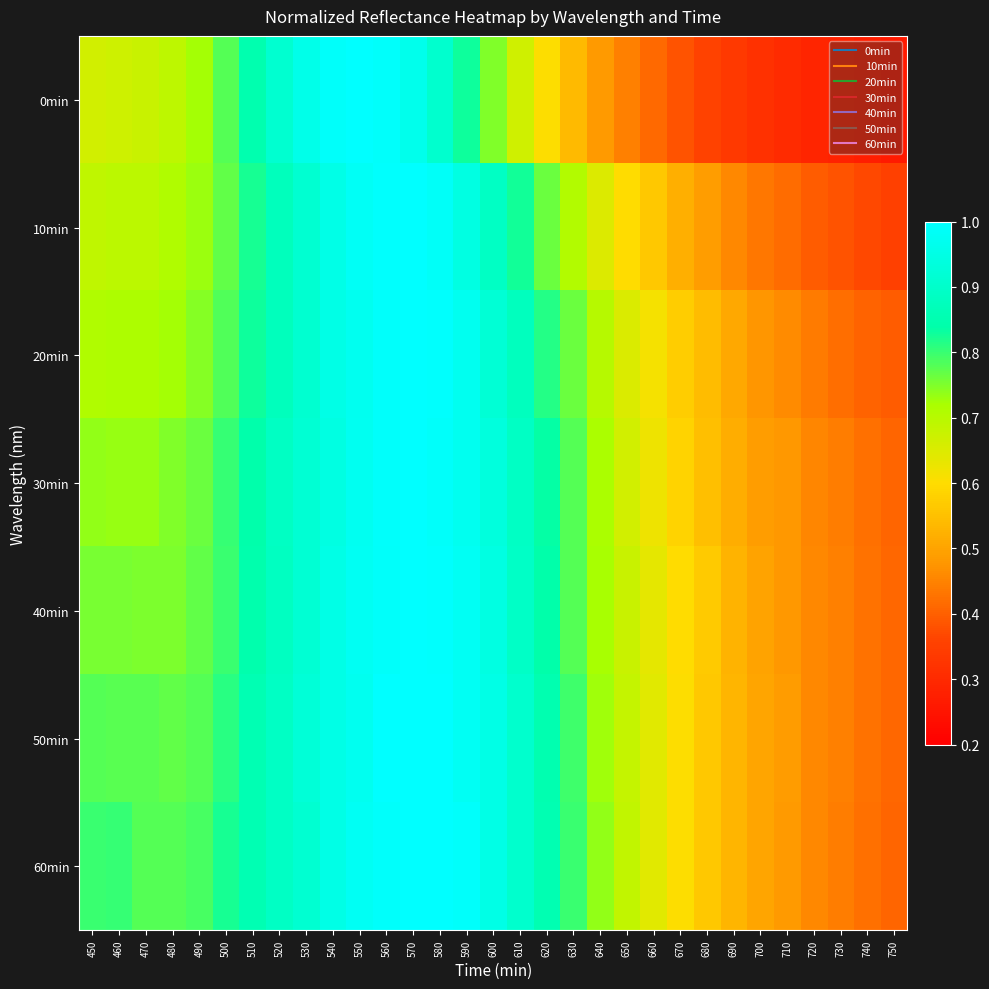

At how many categories does at least one series exceed 0?

31